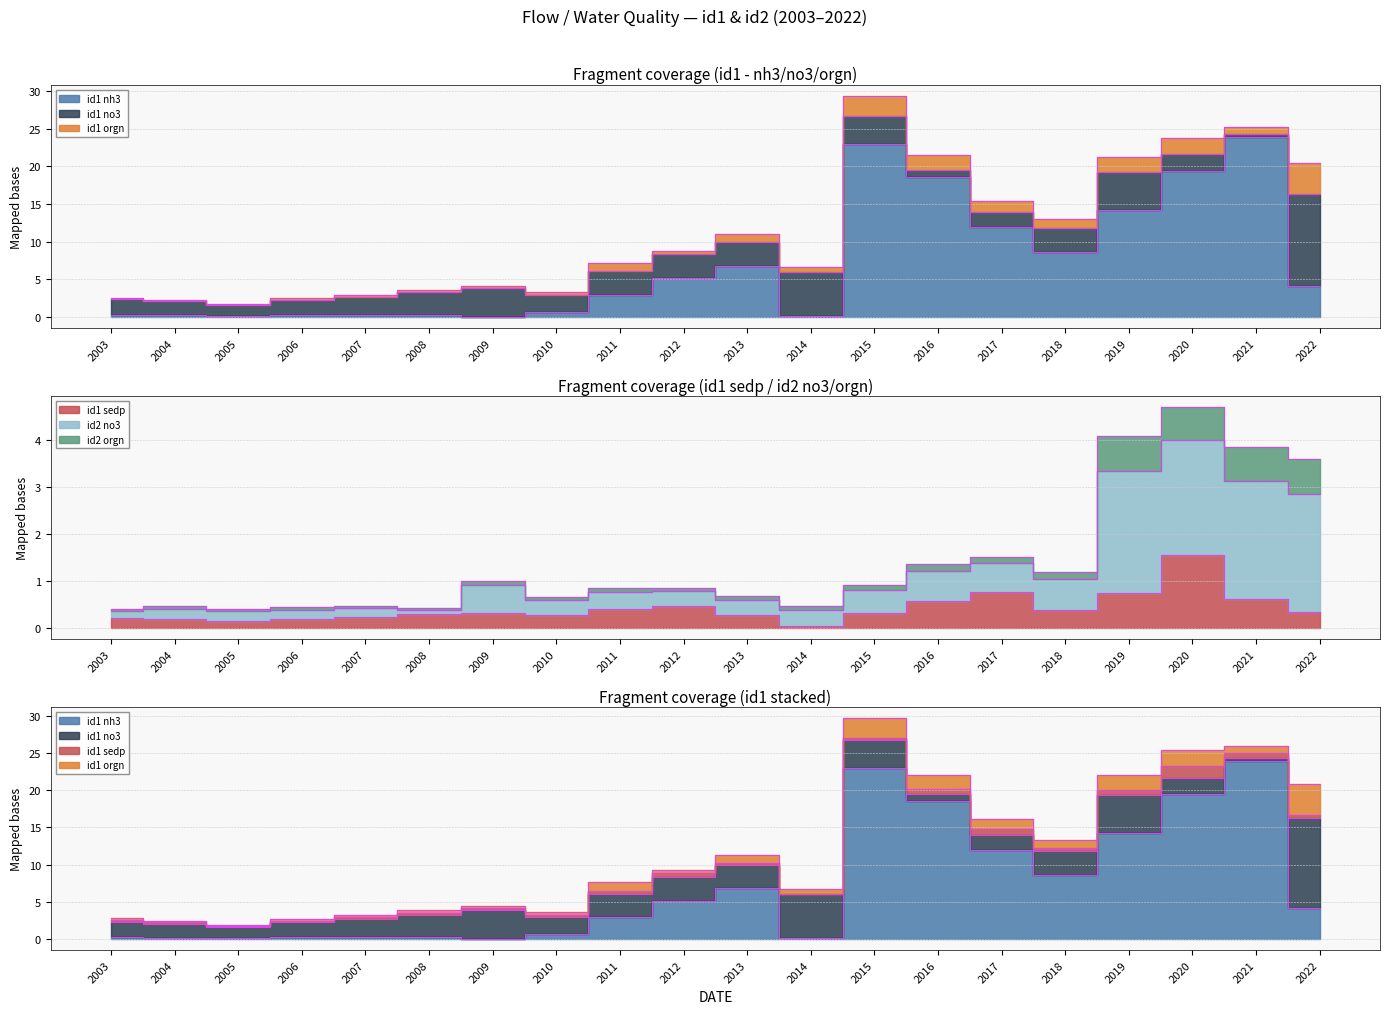

Which series has the largest total across all categories?

id1_nh3